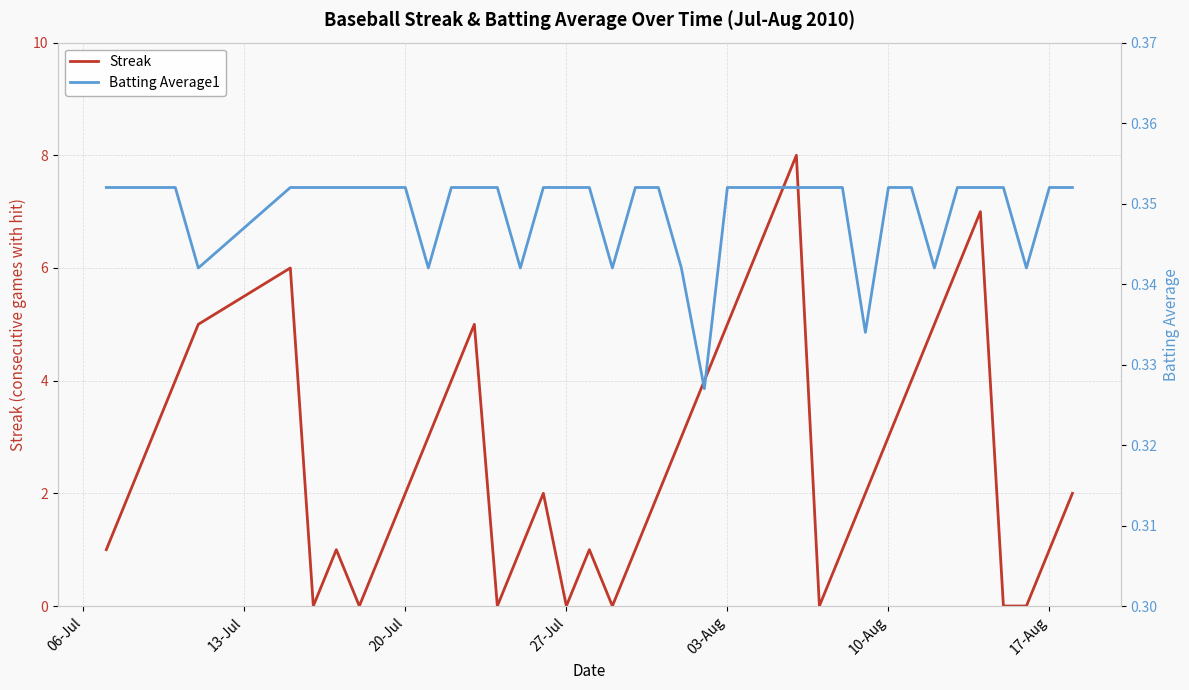

True or false: Streak has a value of 1 at 20-Jul.

False